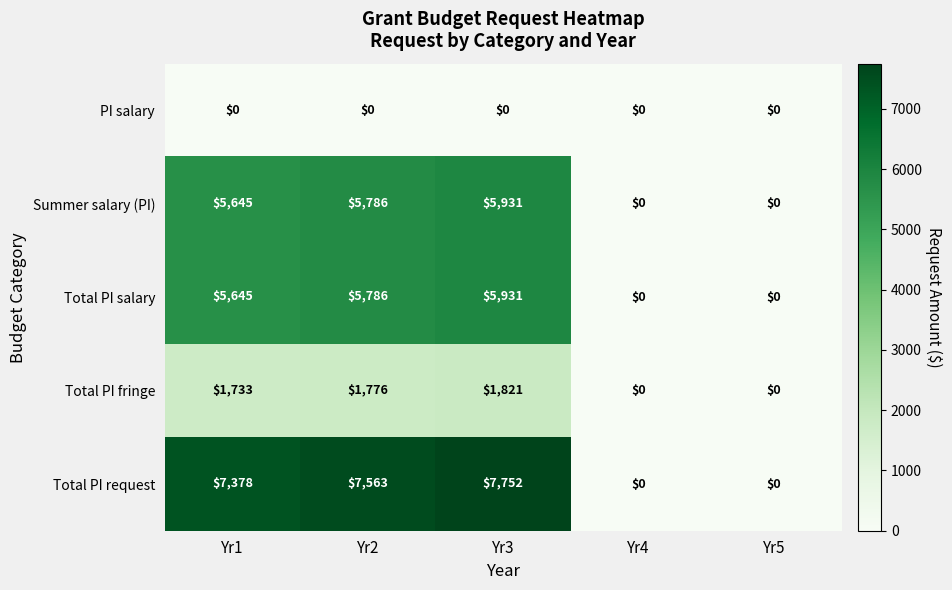

Is it true that PI salary equals 0 at Yr3?

True